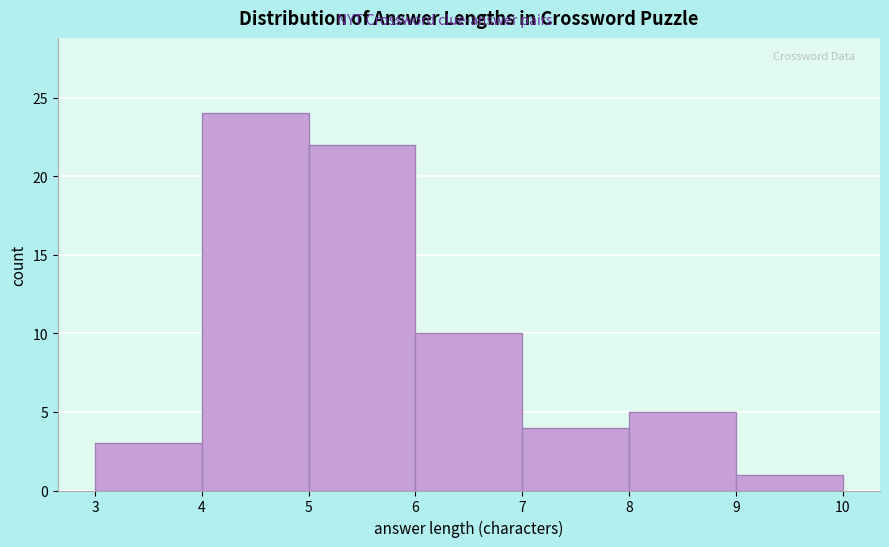

How tall is the bar that spans 5 to 6 on the x-axis? The values are not printed on the chart, so give them approximately, as read against the axis.

22